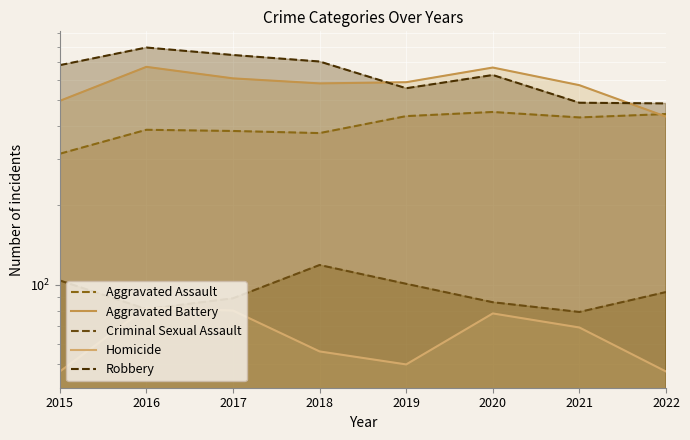

True or false: Robbery and Aggravated Assault intersect in this chart.

False